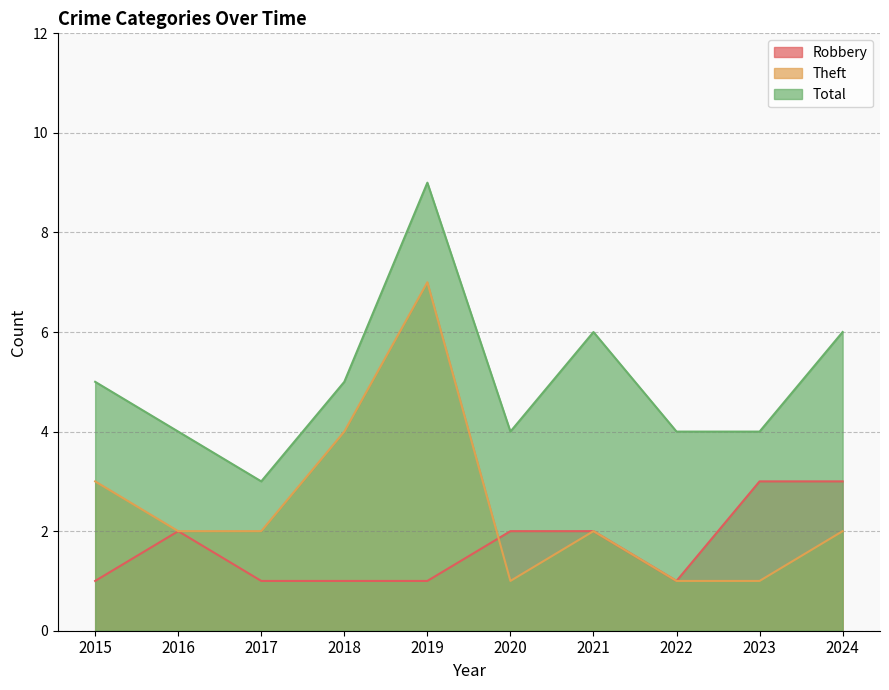

What is the average value of the Robbery series?

2